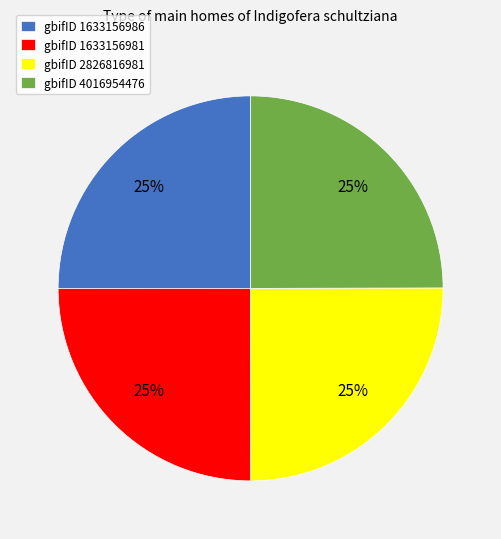

What is the ratio of the value at gbifID 1633156981 to the value at gbifID 4016954476?

1.0